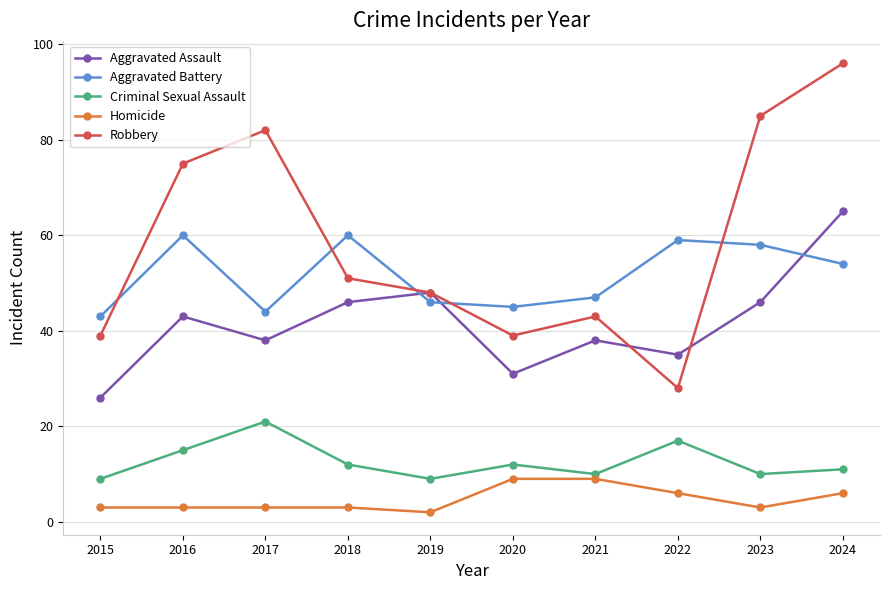

Is this an area chart (filled region under the line)?

No